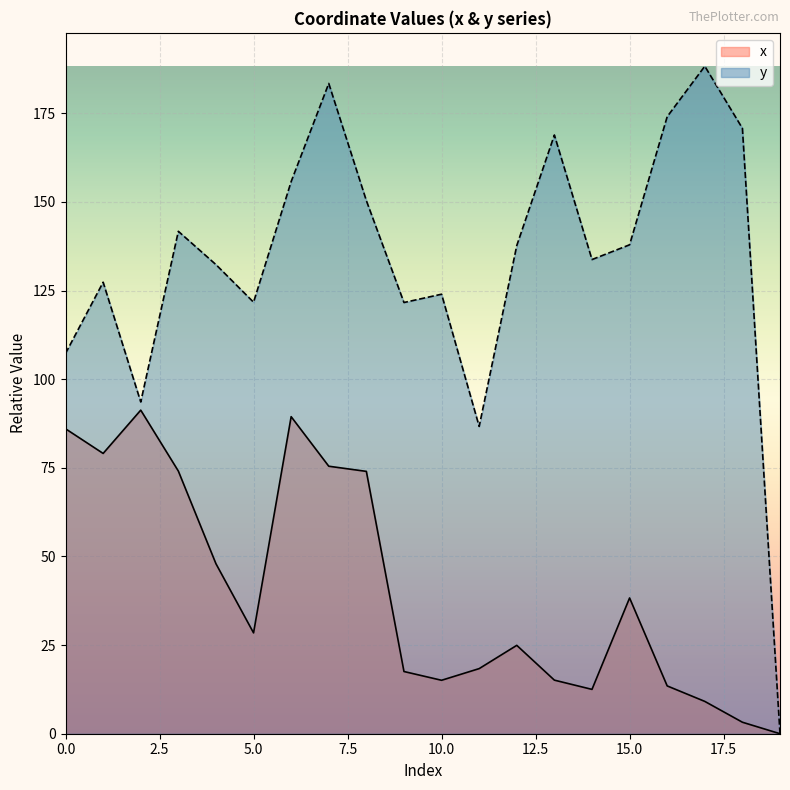

In y, how many points are lower than both neighbors (excluding endpoints)?

5